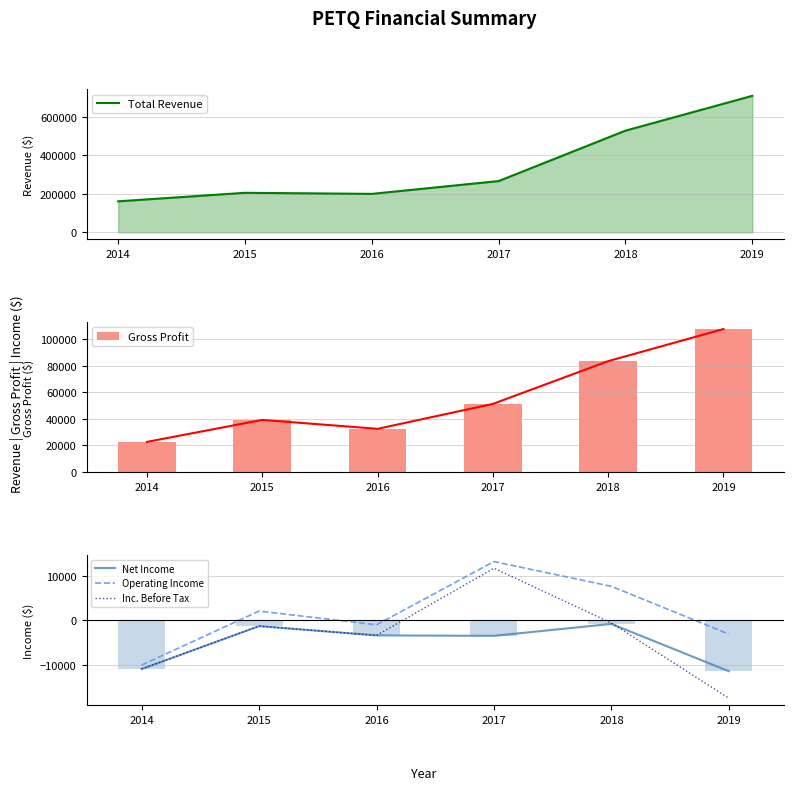

True or false: Total Revenue has a value of 158576 at 2017.

False